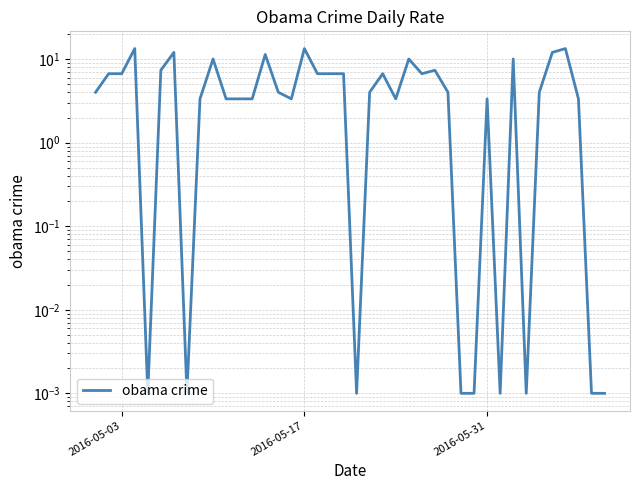

What position from the left is 2016-05-17?

17